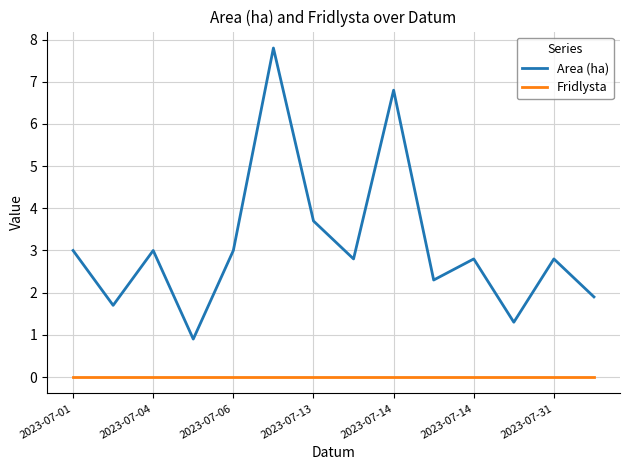

True or false: Area (ha) has more than 0 points higher than both neighbors.

True